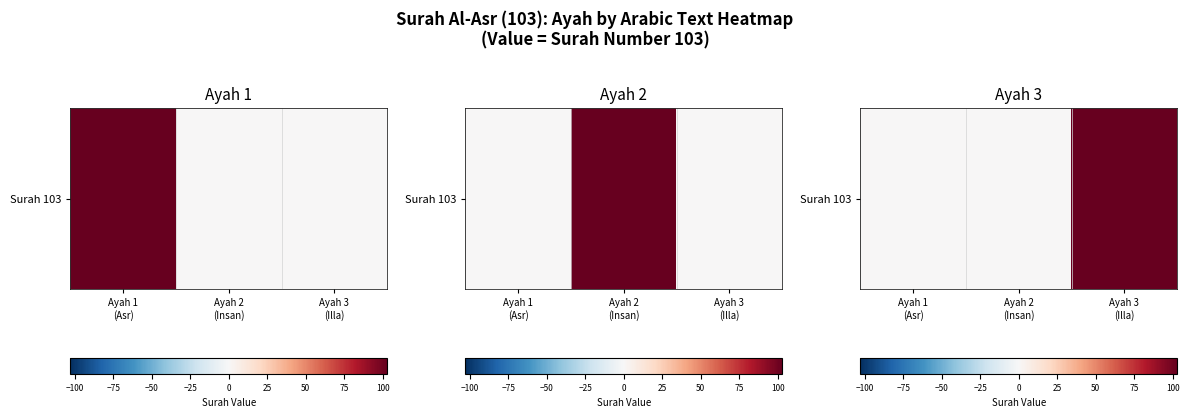

Reading right to left, extract all data points from this chart.

103	0	0